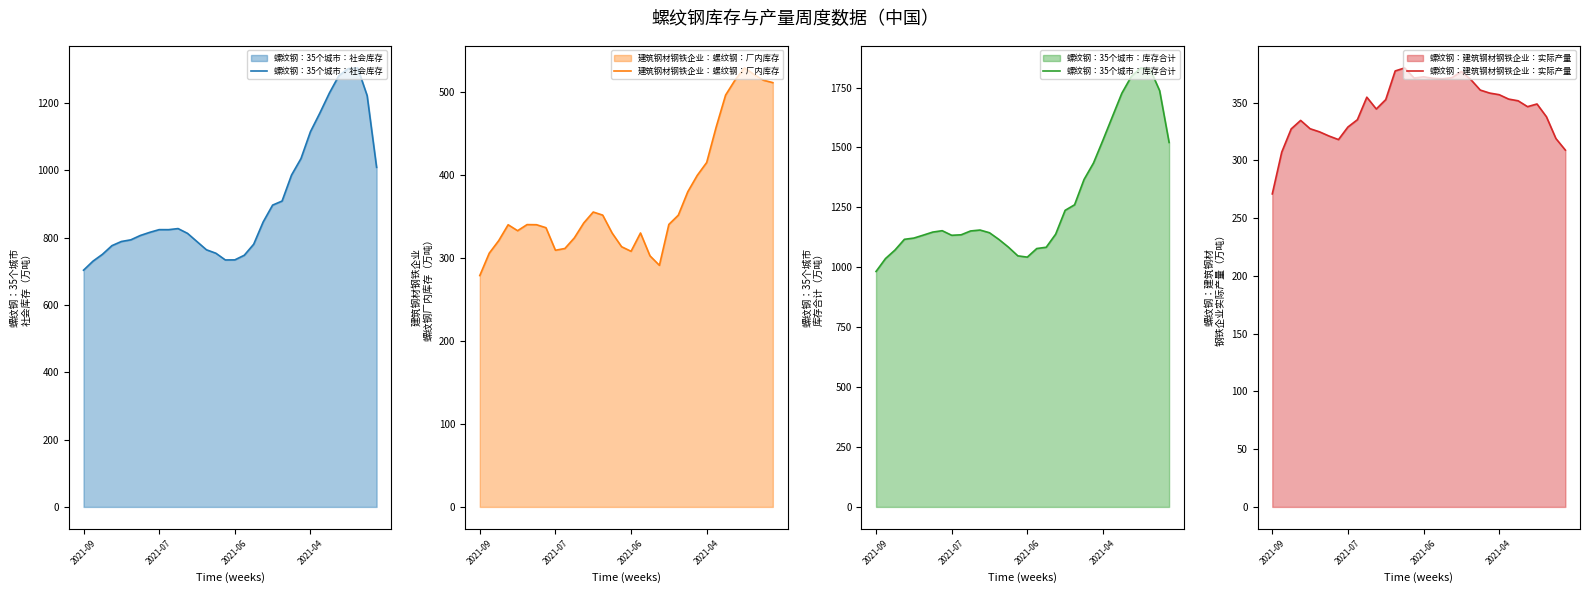

What is the difference between the second highest and minimum values in the 建筑钢材钢铁企业：螺纹钢：厂内库存 series?

242.7